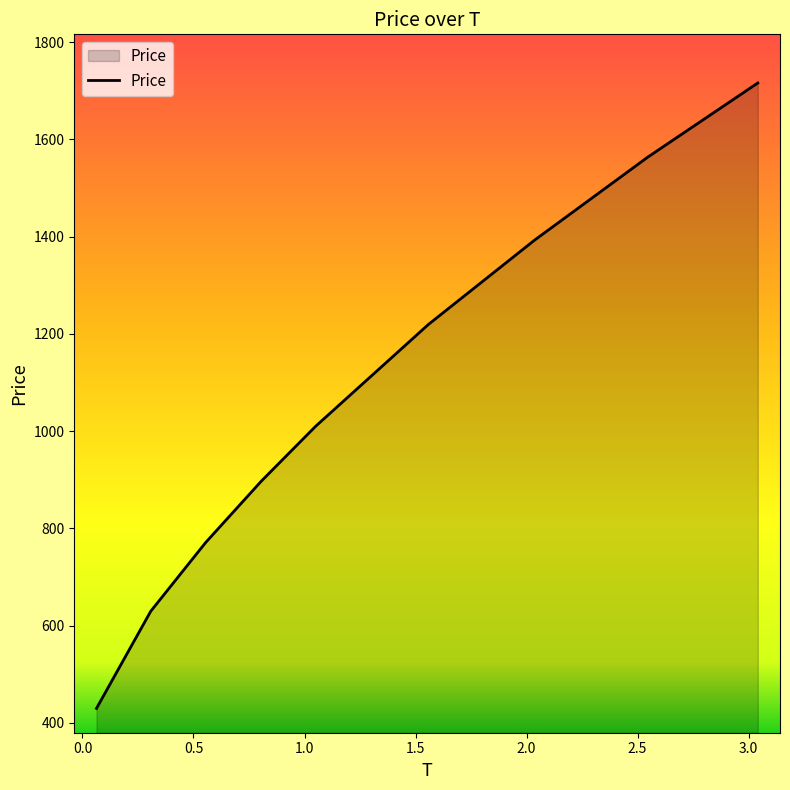

What is the difference between the maximum and minimum values?

1285.9